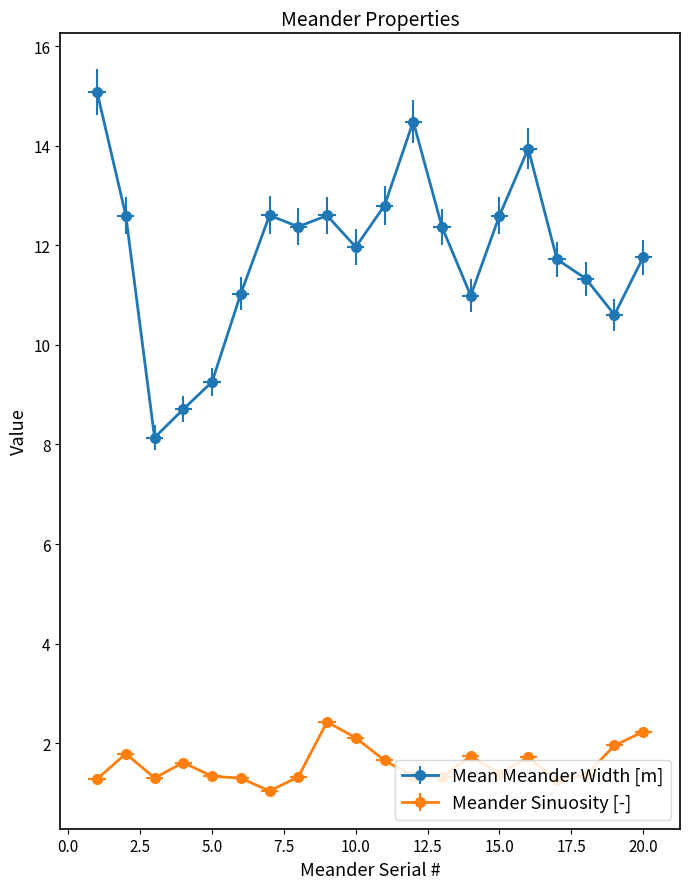

What is the minimum value for Mean Meander Width [m]?

8.1